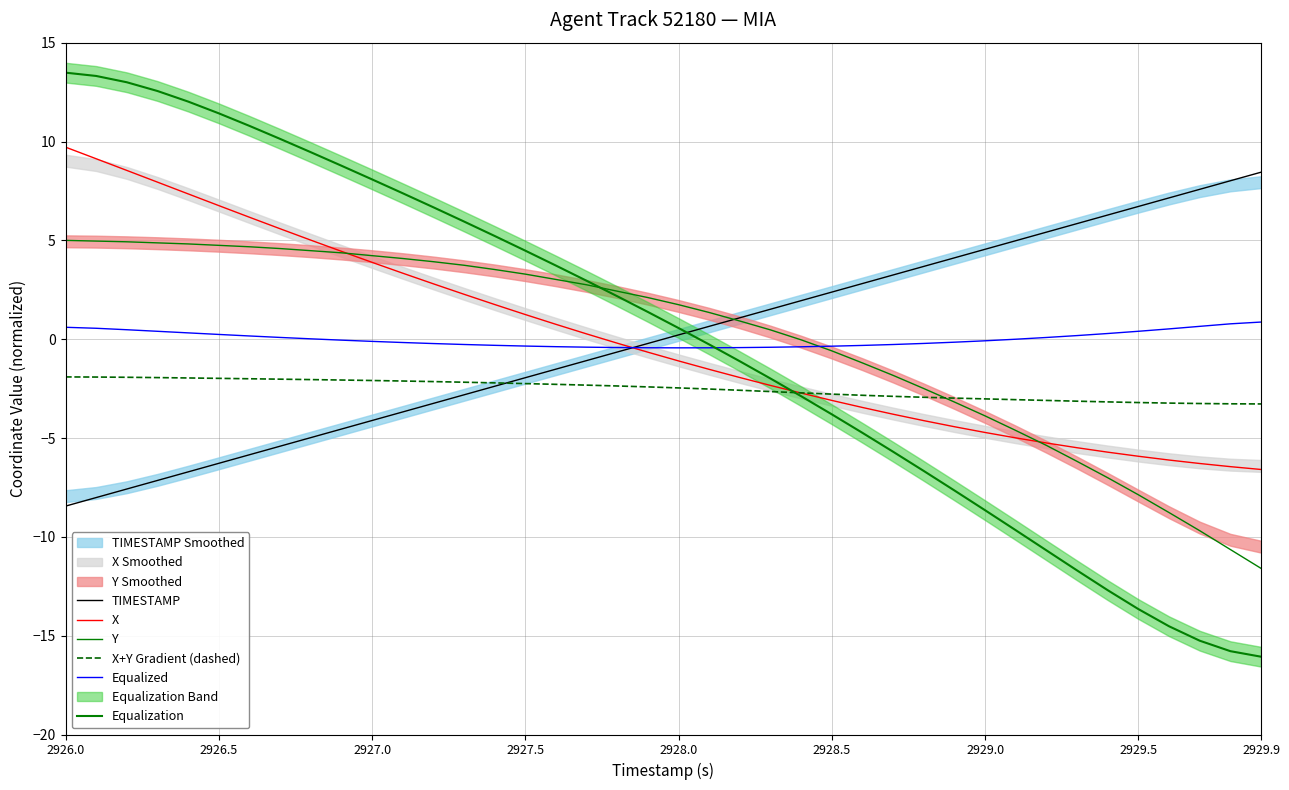

What is the lowest value of the Equalization series?

-16.1